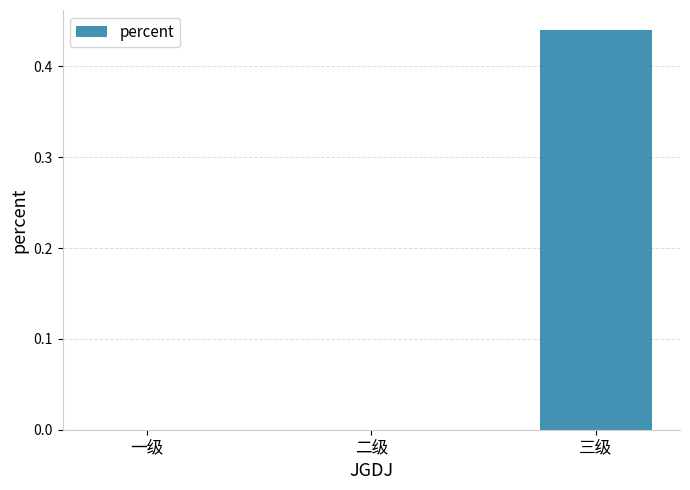

What is the change in value from 一级 to 三级?

+0.4